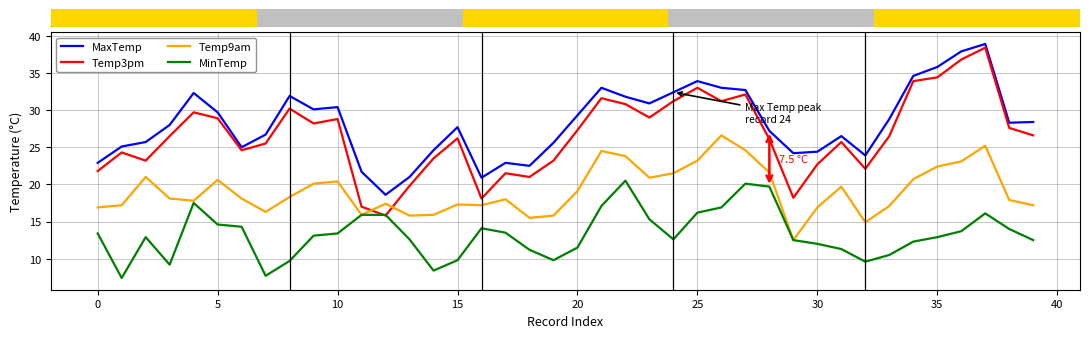

Which series has the largest total across all categories?

MaxTemp